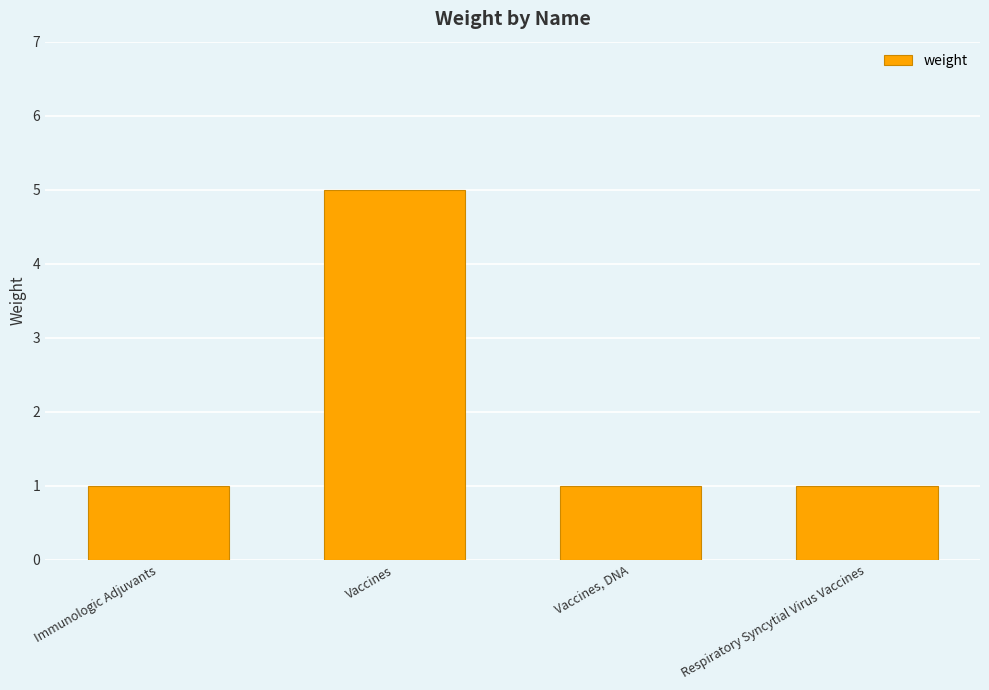

Reading left to right, what are all the values shown in this chart?

Immunologic Adjuvants=1	Vaccines=5	Vaccines, DNA=1	Respiratory Syncytial Virus Vaccines=1